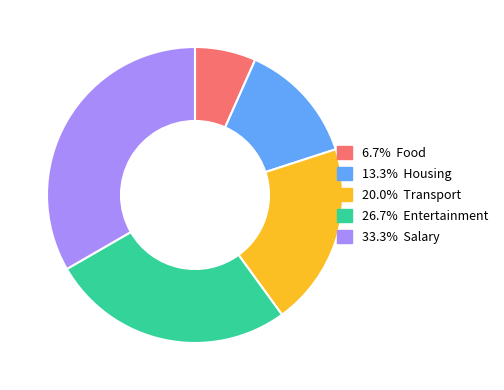

Is there any slice that represents more than half of the pie?

No